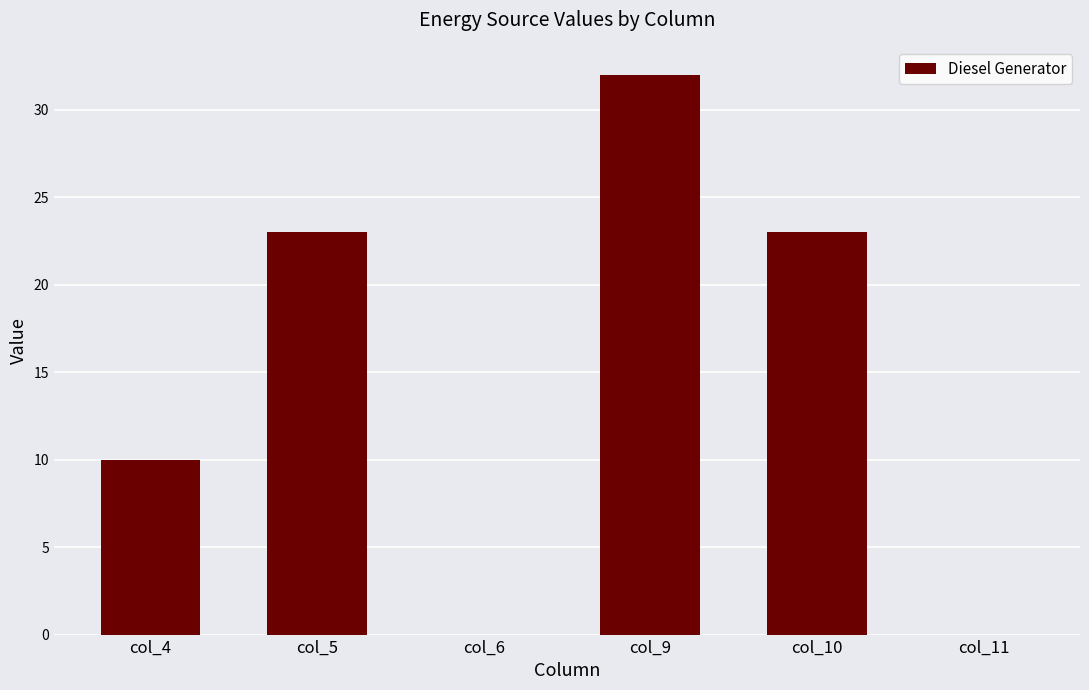

How many series are shown in this chart?

1